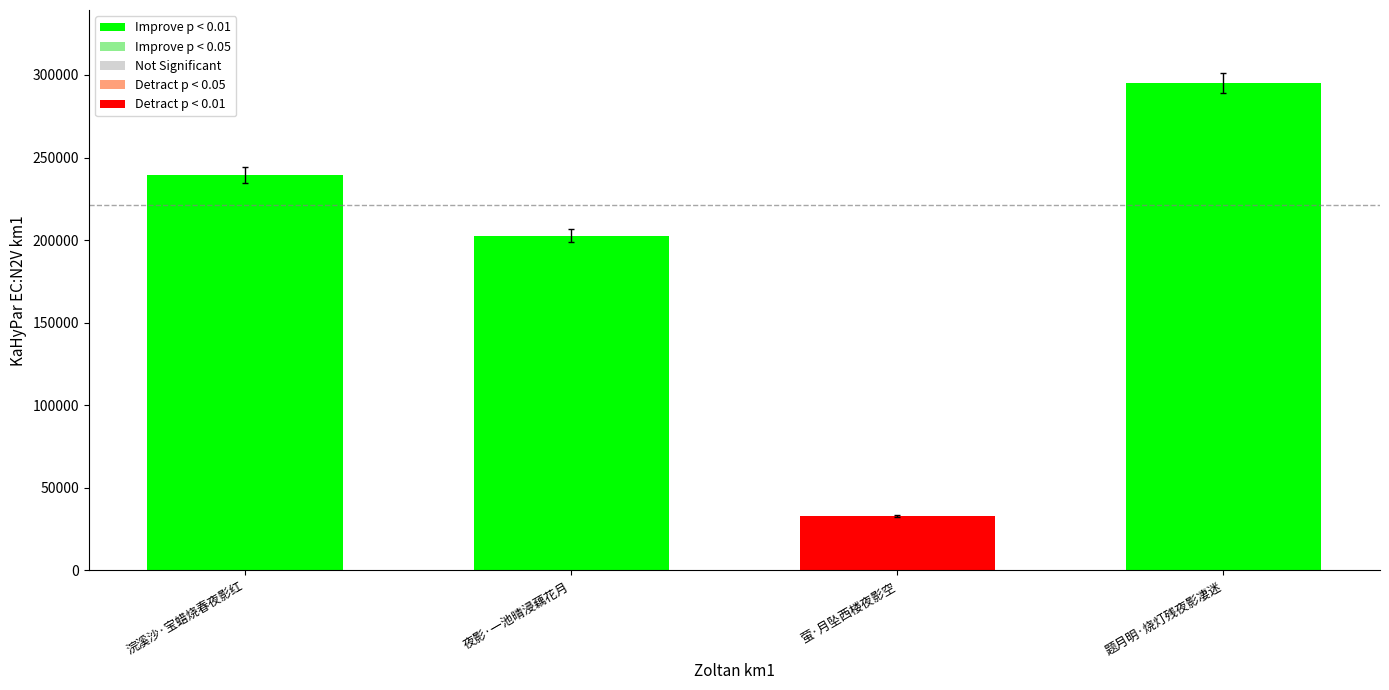

What is the label of the 1st bar from the right?

题月明·烧灯残夜影凄迷